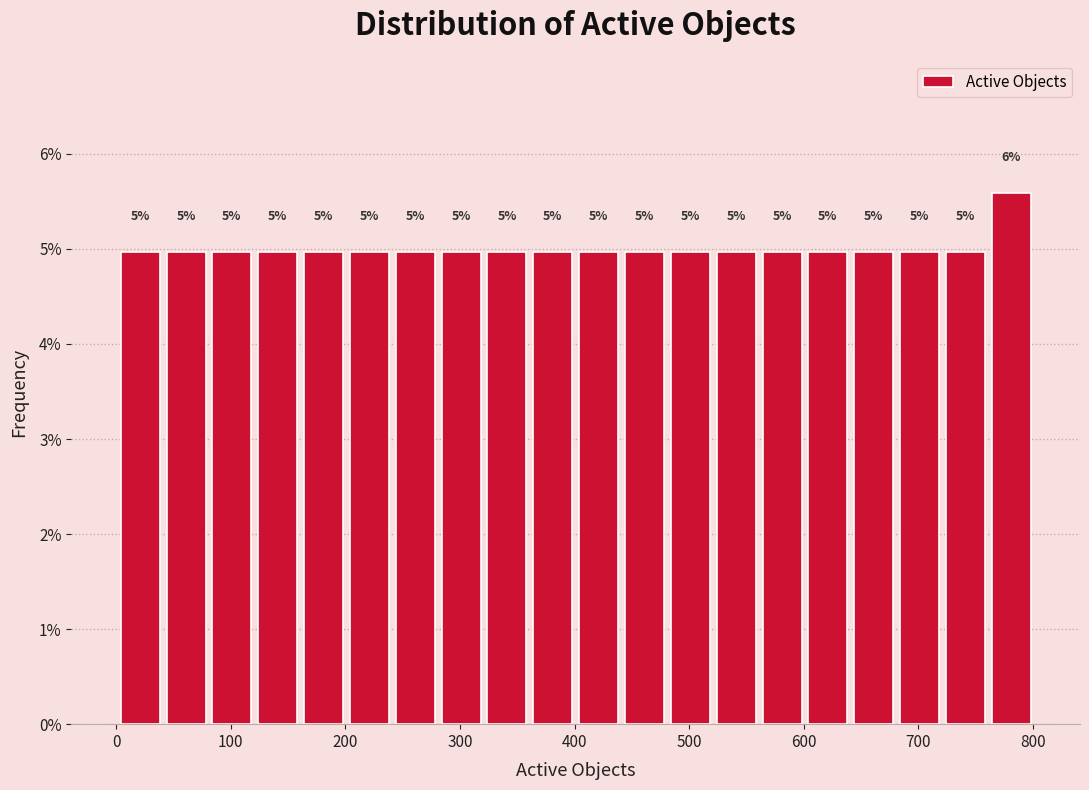

Which range on the x-axis has the tallest bar?

761 to 801